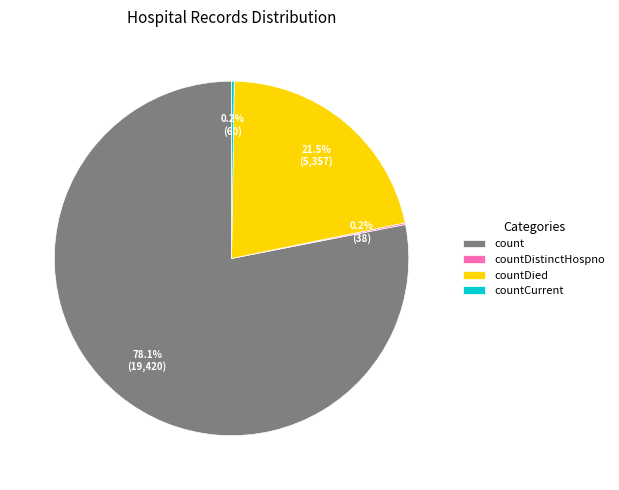

Which category accounts for the majority?

count